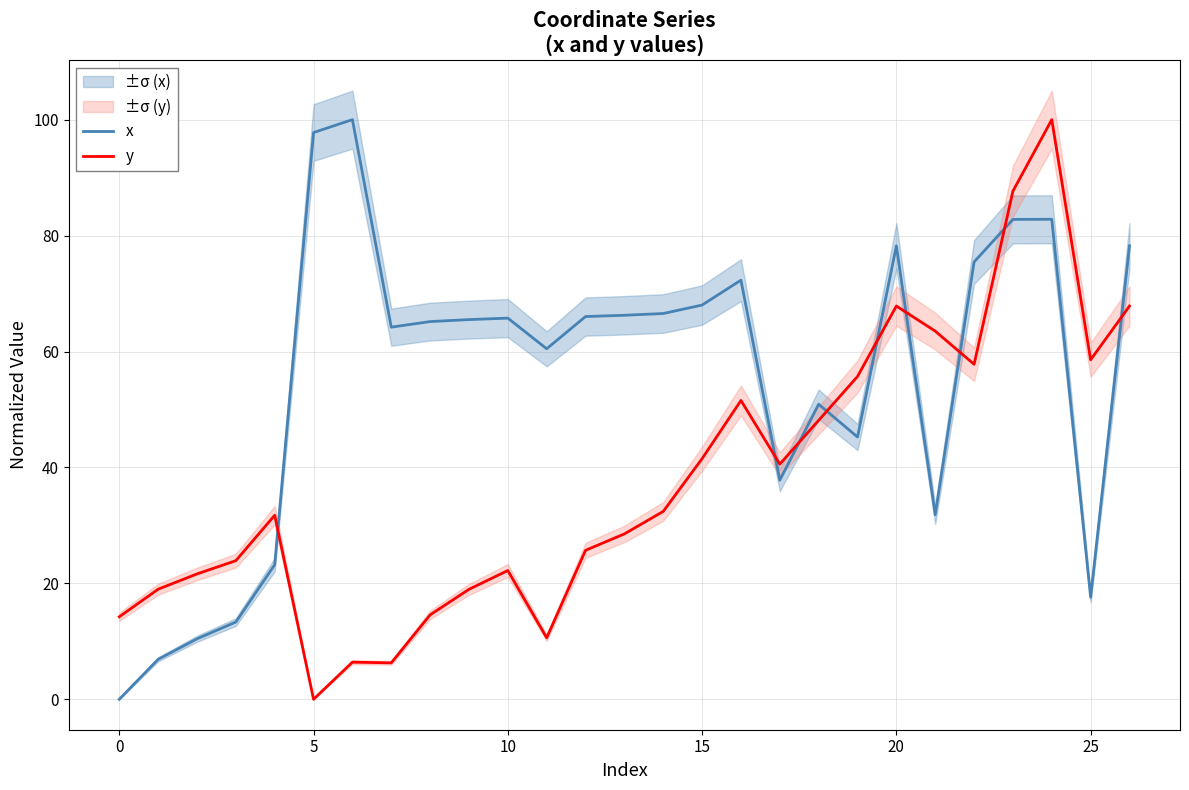

What is the label of the 19th point from the left?

18